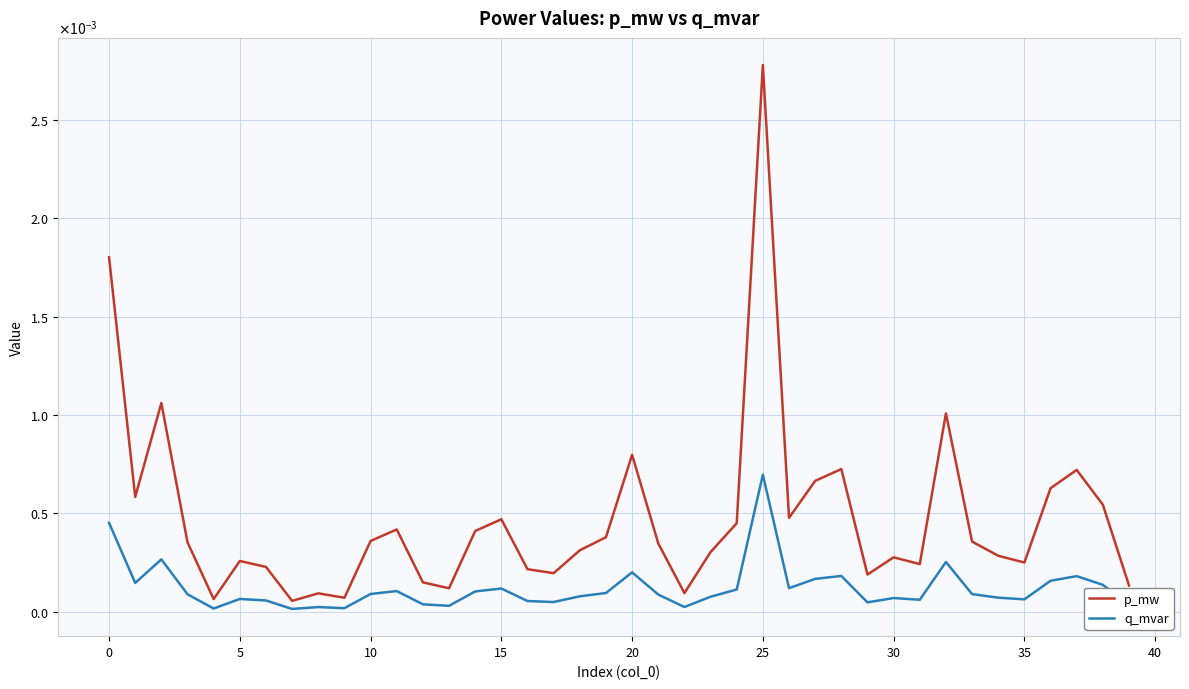

What are all the series names shown in the legend?

p_mw, q_mvar